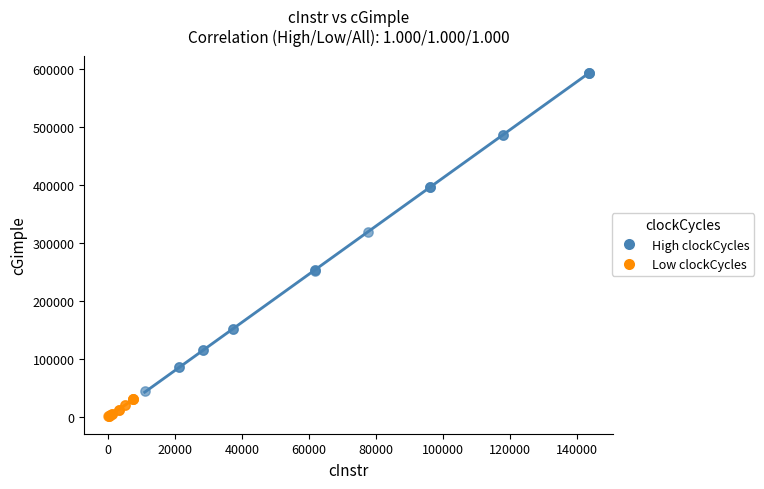

Which series contains the highest Y value?

High clockCycles